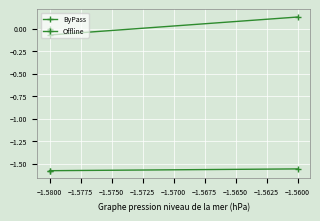

Rank the series by their average value, from highest to lowest.

ByPass, Offline